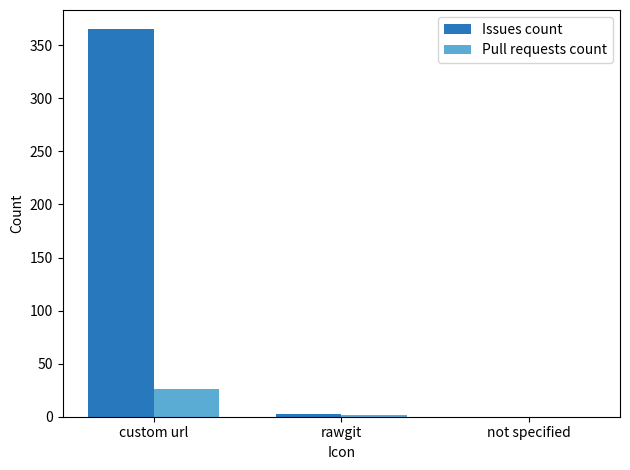

Reading left to right, what are all the values shown in this chart?

Issues count: custom url=365	rawgit=3	not specified=0
Pull requests count: custom url=26	rawgit=2	not specified=0